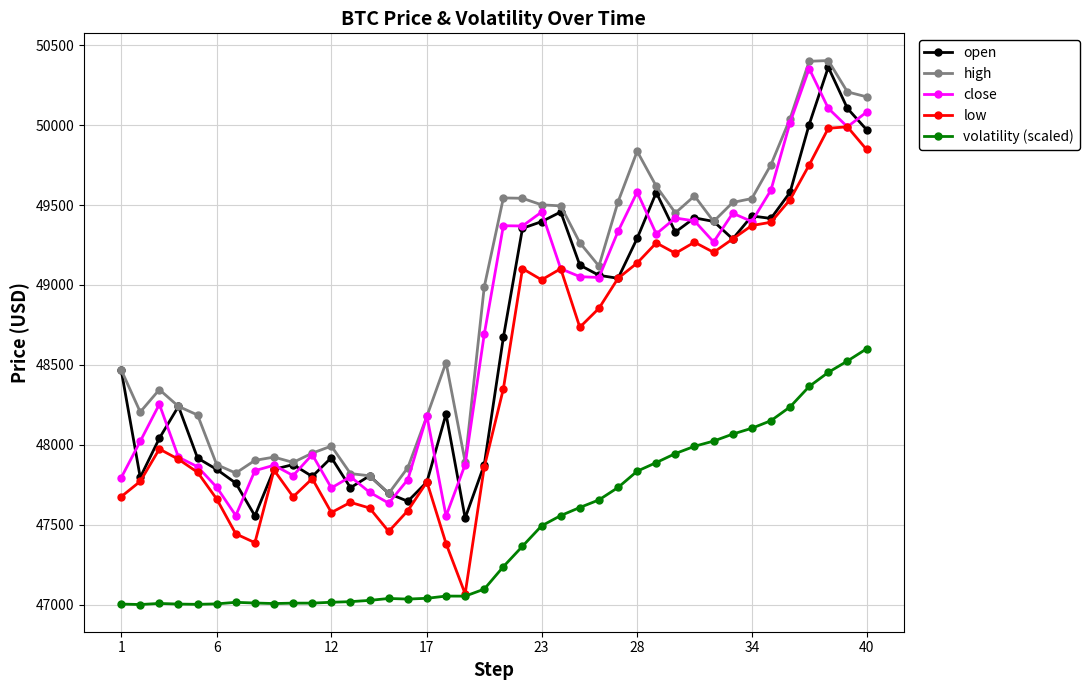

Which series has the largest total across all categories?

high